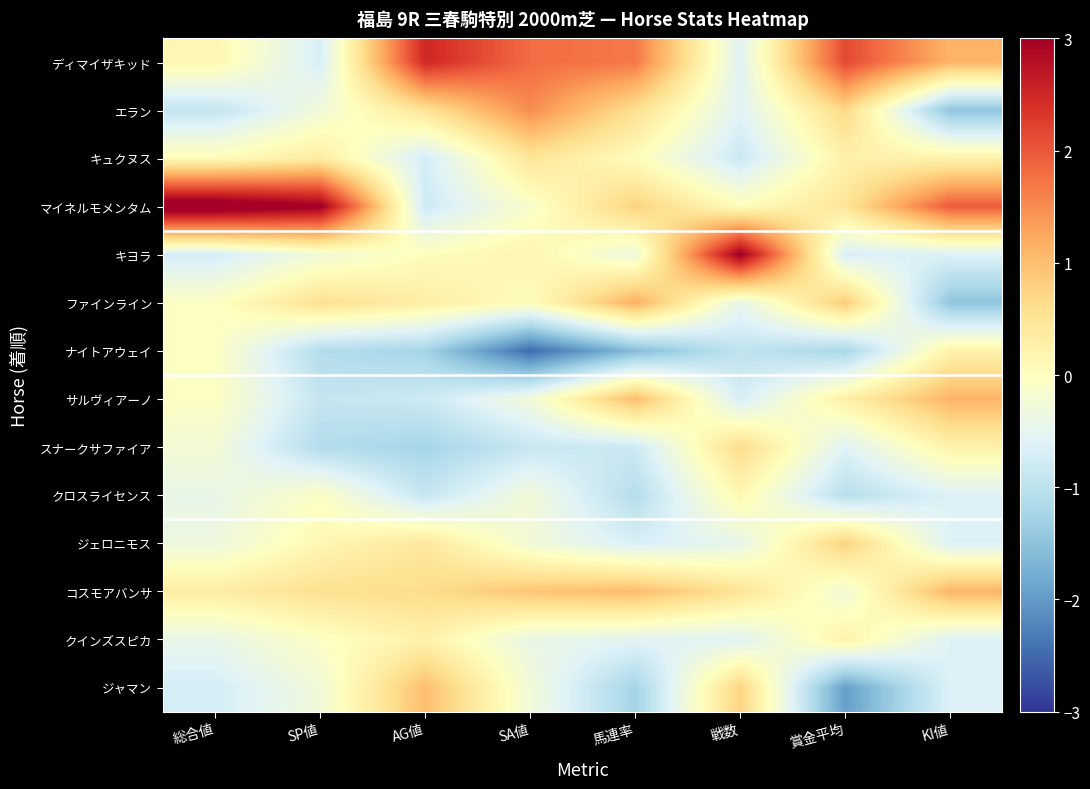

What is the spread (max minus min) of values at SP値?

4.2